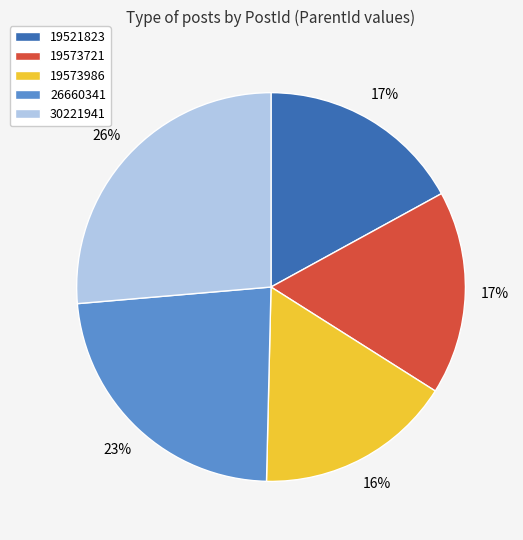

Does any single category account for the majority?

No